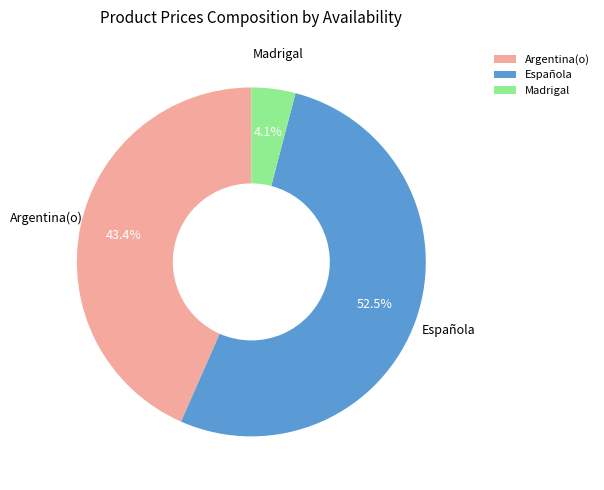

To the nearest percent, what is the difference between the largest and smallest slice percentages?

48%